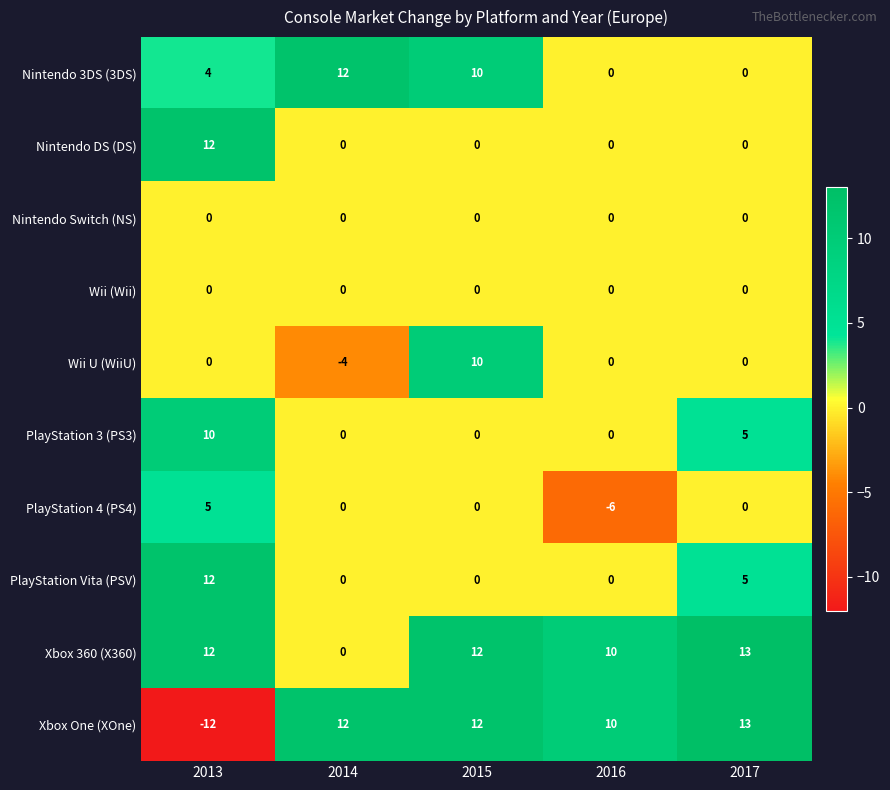

What is the difference between the second highest and minimum values in the PlayStation 3 (PS3) series?

5